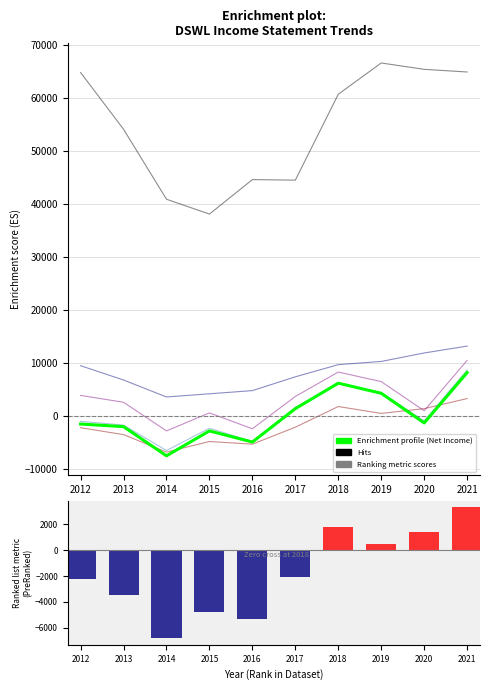

At how many categories does at least one series exceed 50161?

6